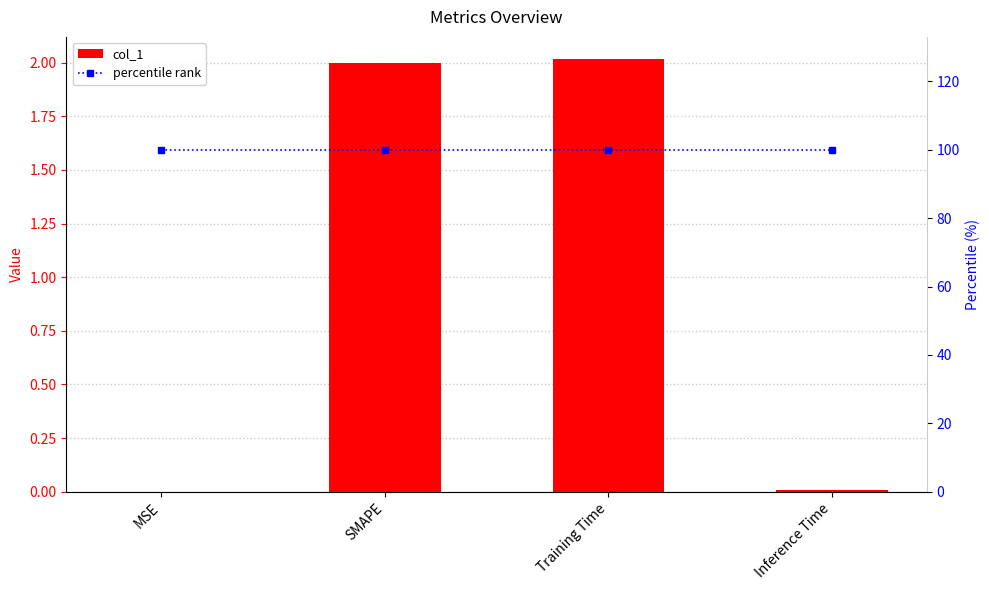

Between MSE and Training Time, which series saw the biggest shift?

col_1